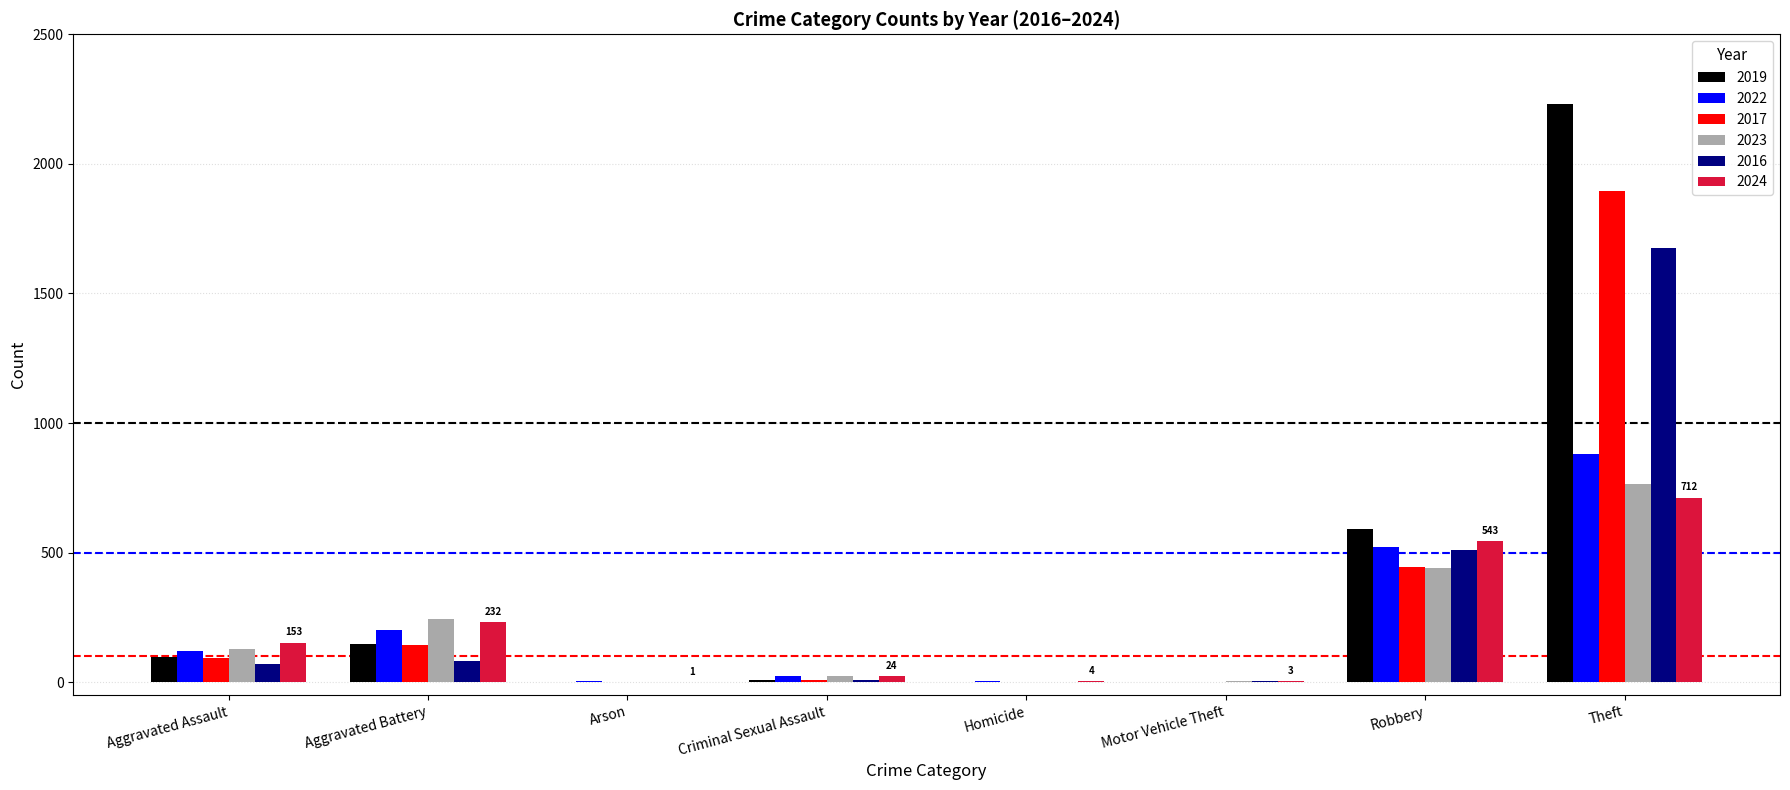

What value does the 2017 series have at Homicide?

1